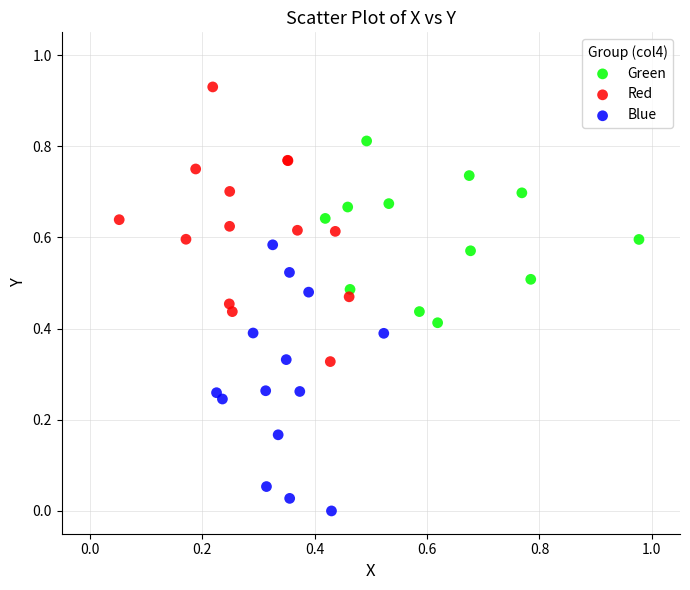

Which series contains the lowest Y value?

Blue